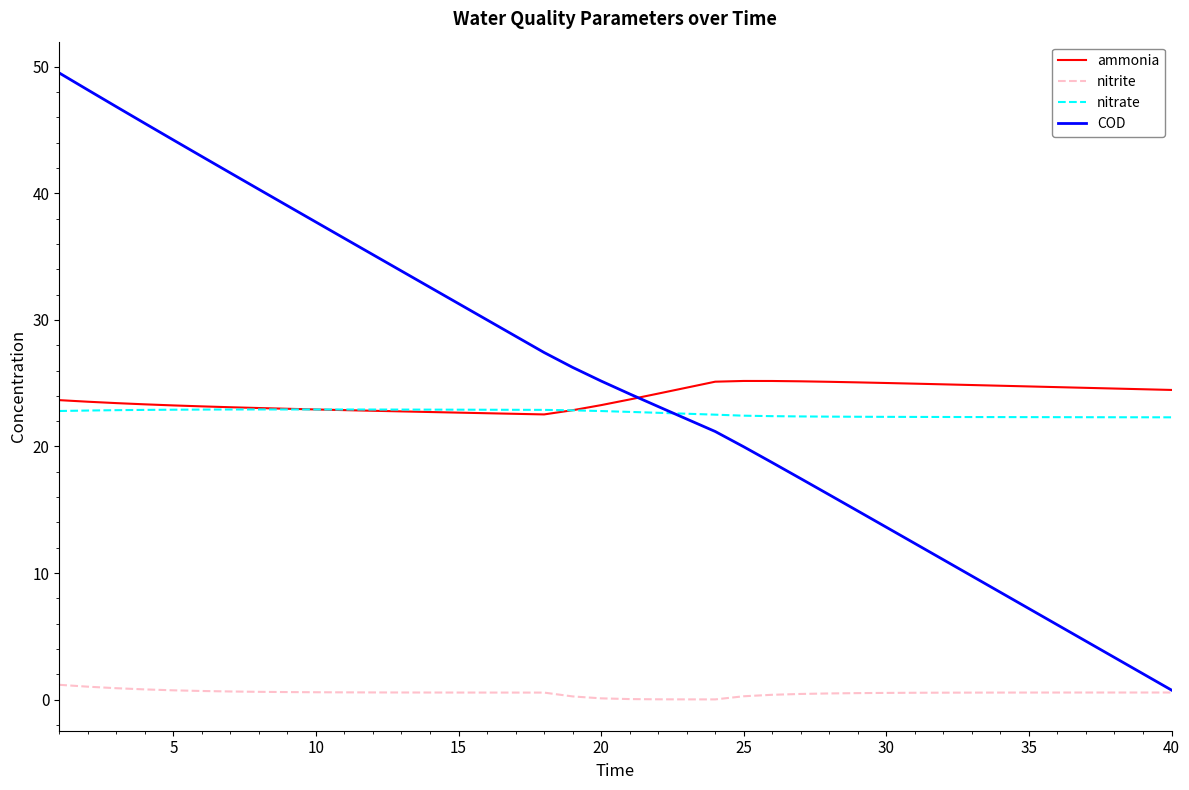

Rank the series by their maximum value, from highest to lowest.

COD, ammonia, nitrate, nitrite